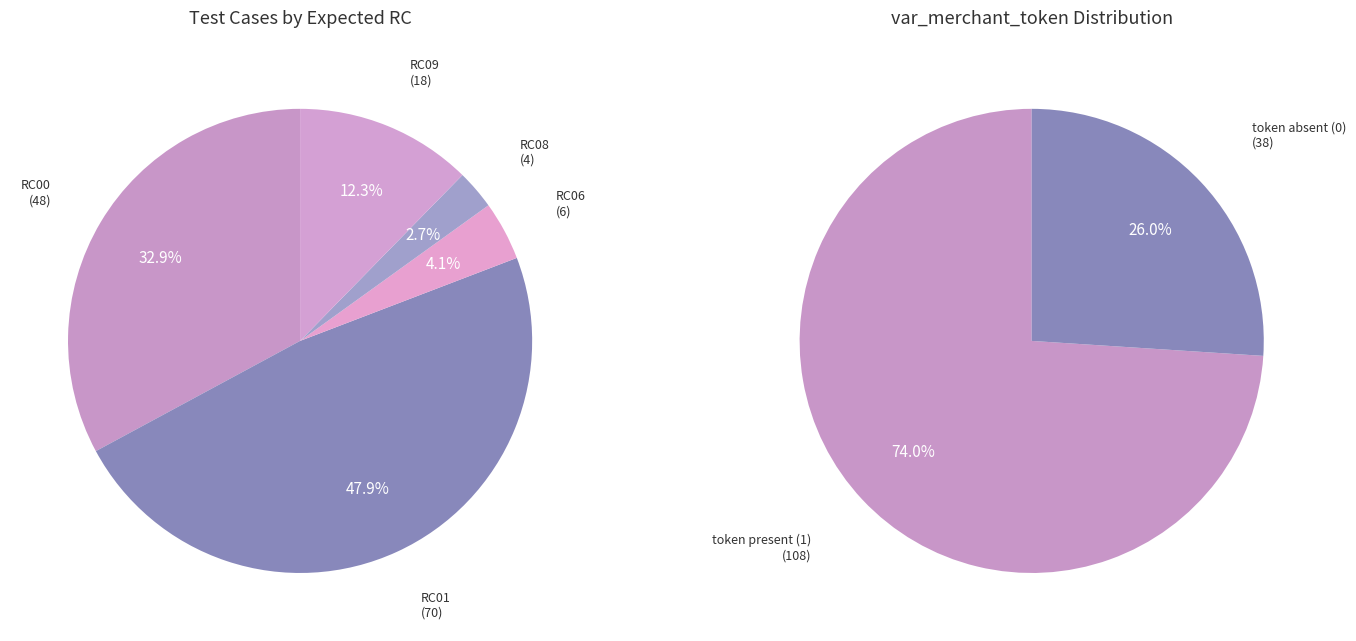

Which has a higher value, RC08 or RC09?

RC09